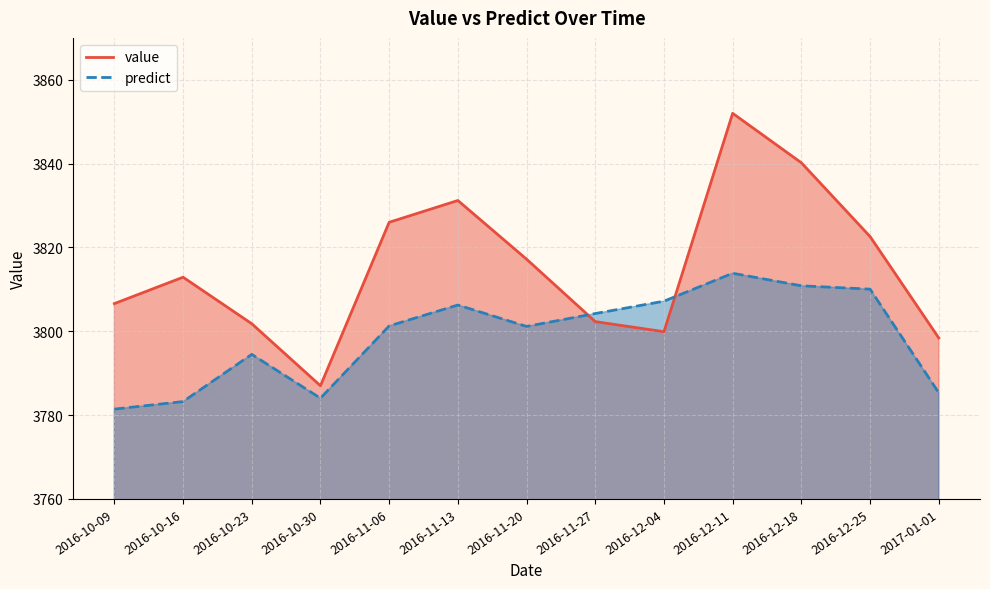

The value series shows 3840.2 at 2016-12-18. True or false?

True